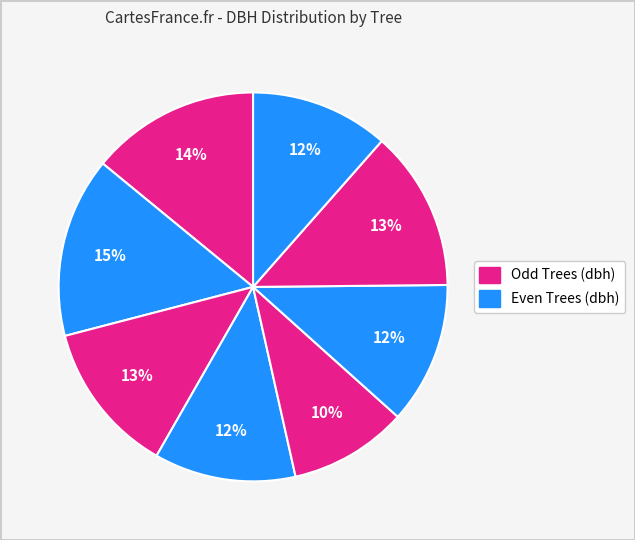

Count the number of slices in the pie.

8